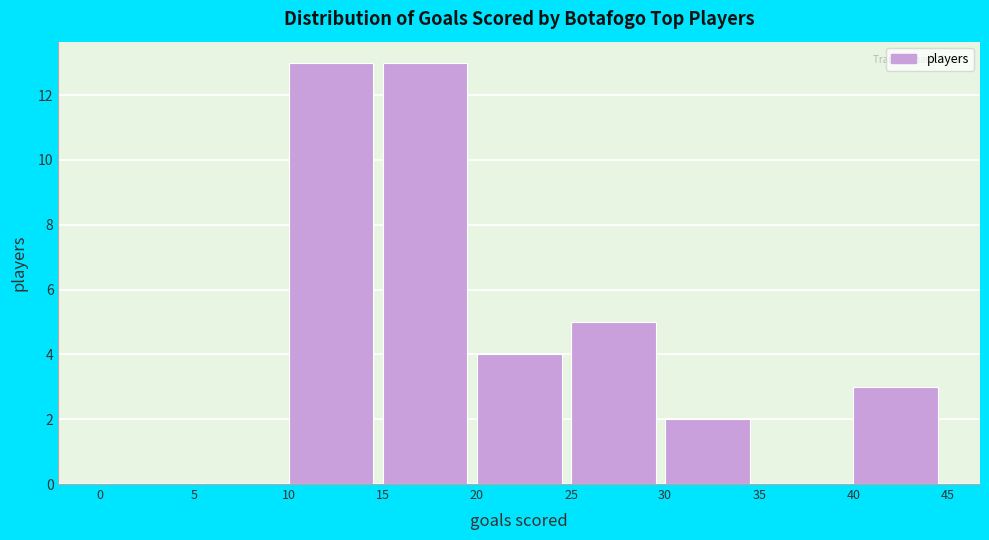

How tall is the bar that spans 25 to 30 on the x-axis? The values are not printed on the chart, so give them approximately, as read against the axis.

5